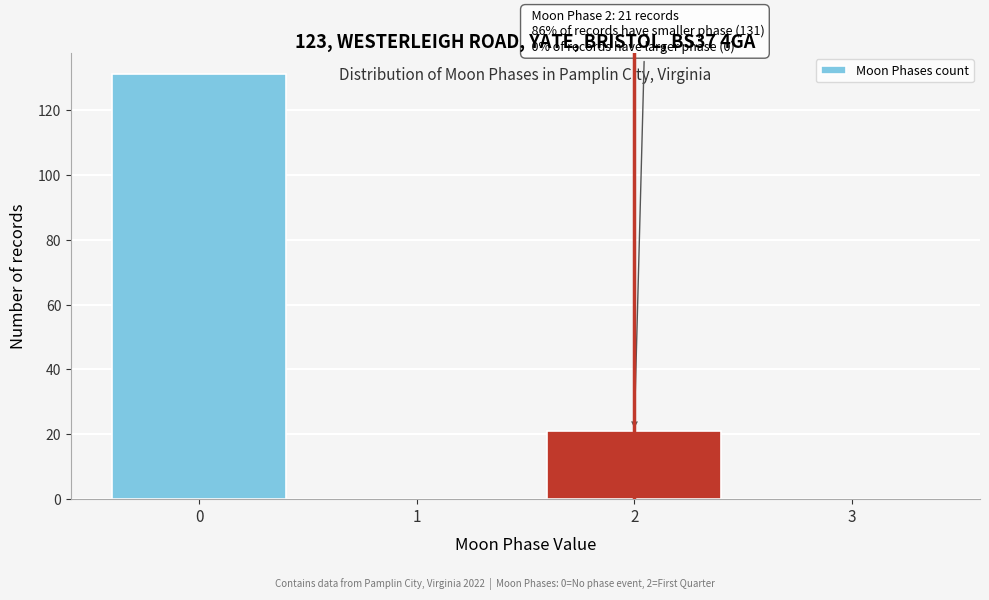

Which range on the x-axis has the tallest bar?

-0.5 to 0.5